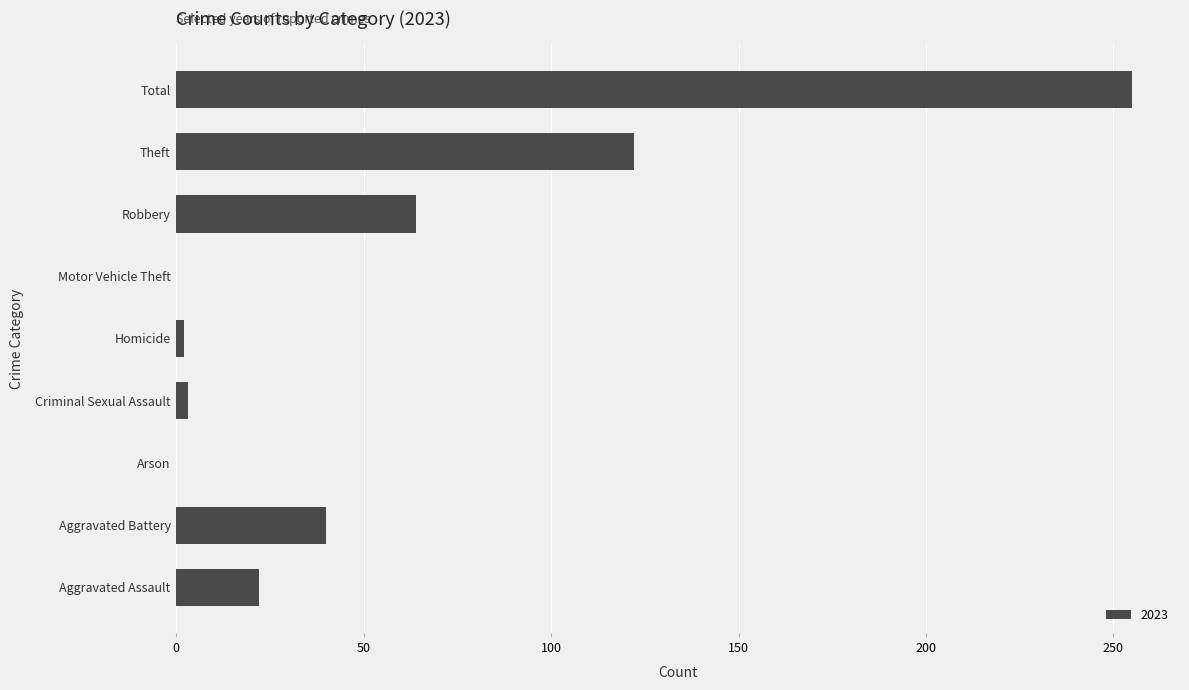

What is the greatest value displayed?

255